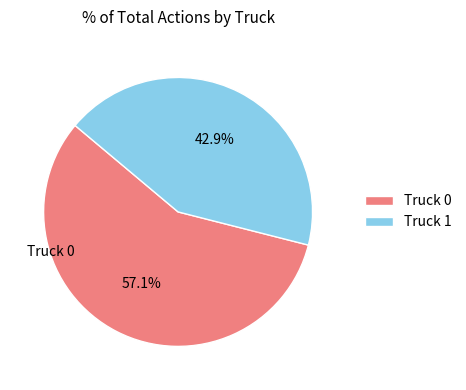

What percentage do Truck 0 and Truck 1 together represent?

100.0%